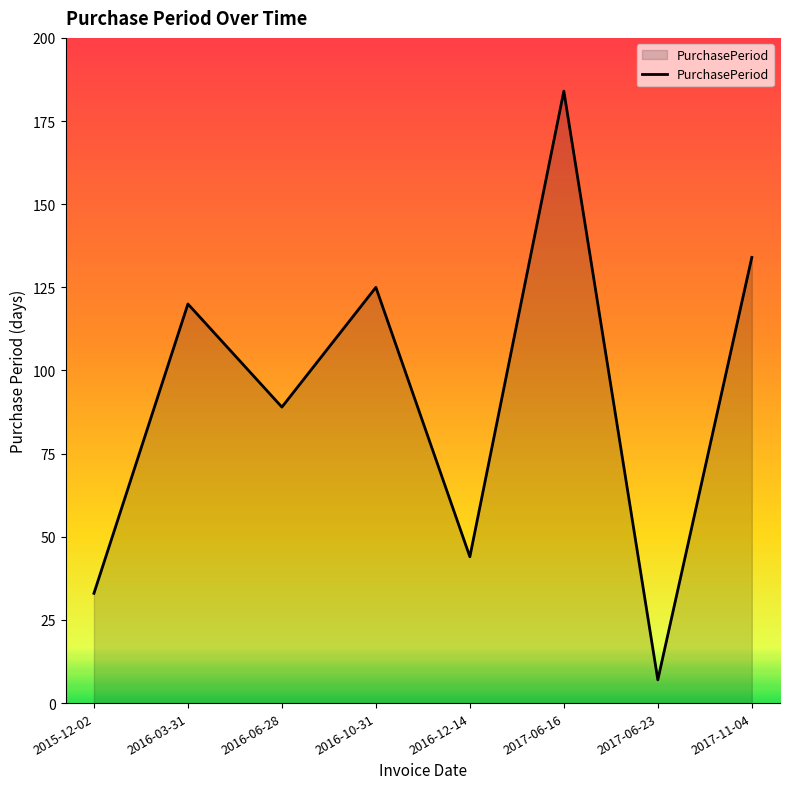

Which has a higher value, 2017-11-04 or 2016-12-14?

2017-11-04